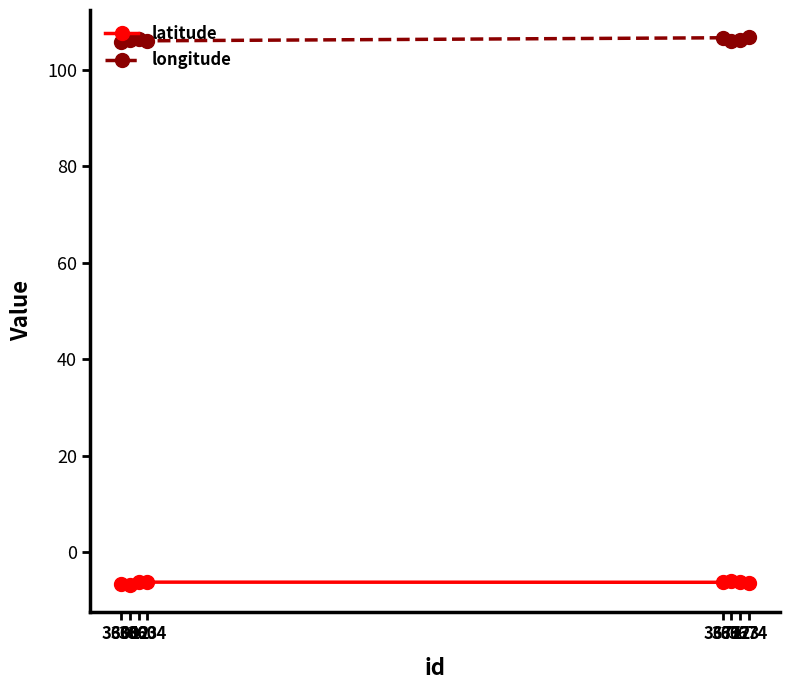

True or false: longitude and latitude cross at least once.

False